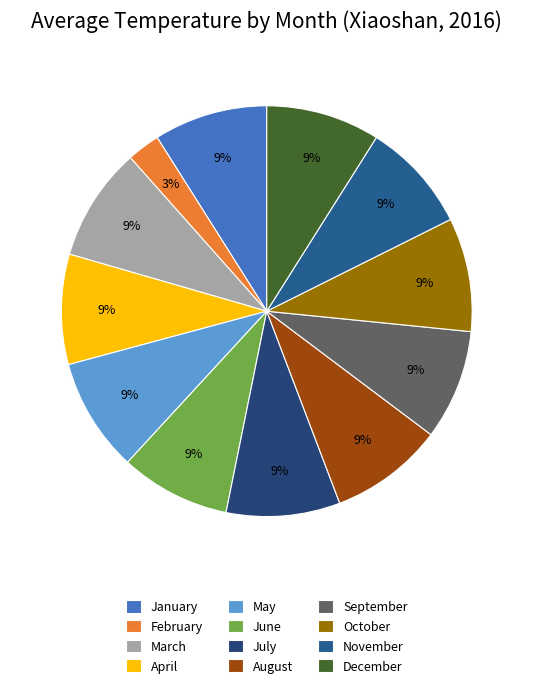

To the nearest percent, what is the difference between the largest and smallest slice percentages?

6%